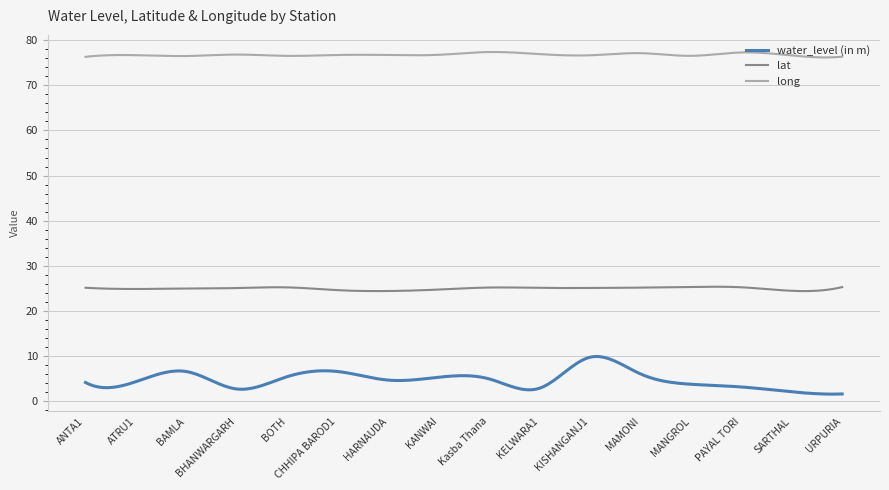

List the series in order of their peak value, highest first.

long, lat, water_level (in m)